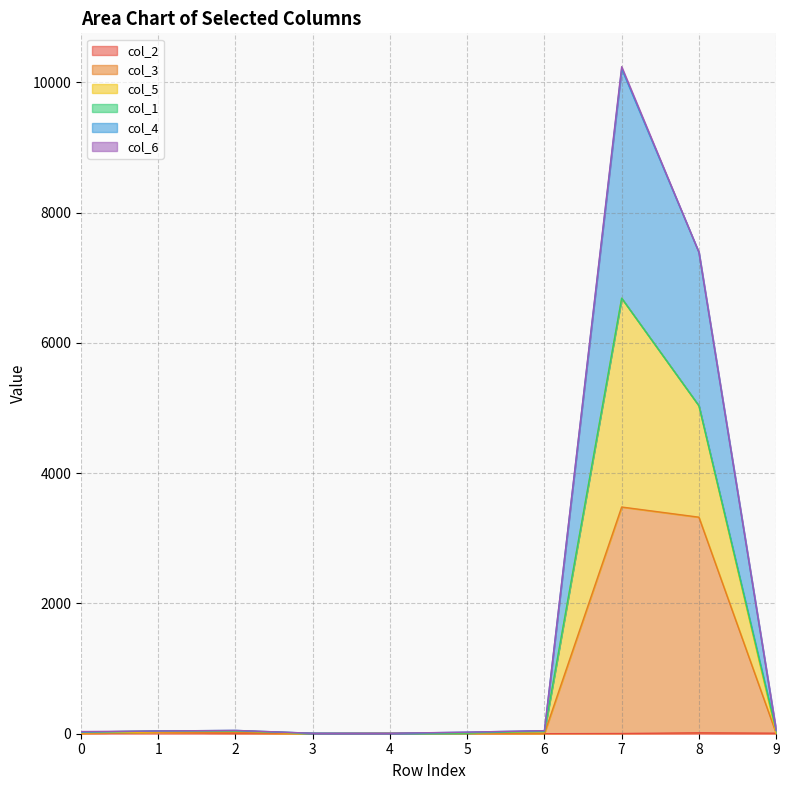

Rank the categories by col_2 value from highest to lowest.

1, 8, 0, 9, 2, 5, 4, 7, 3, 6